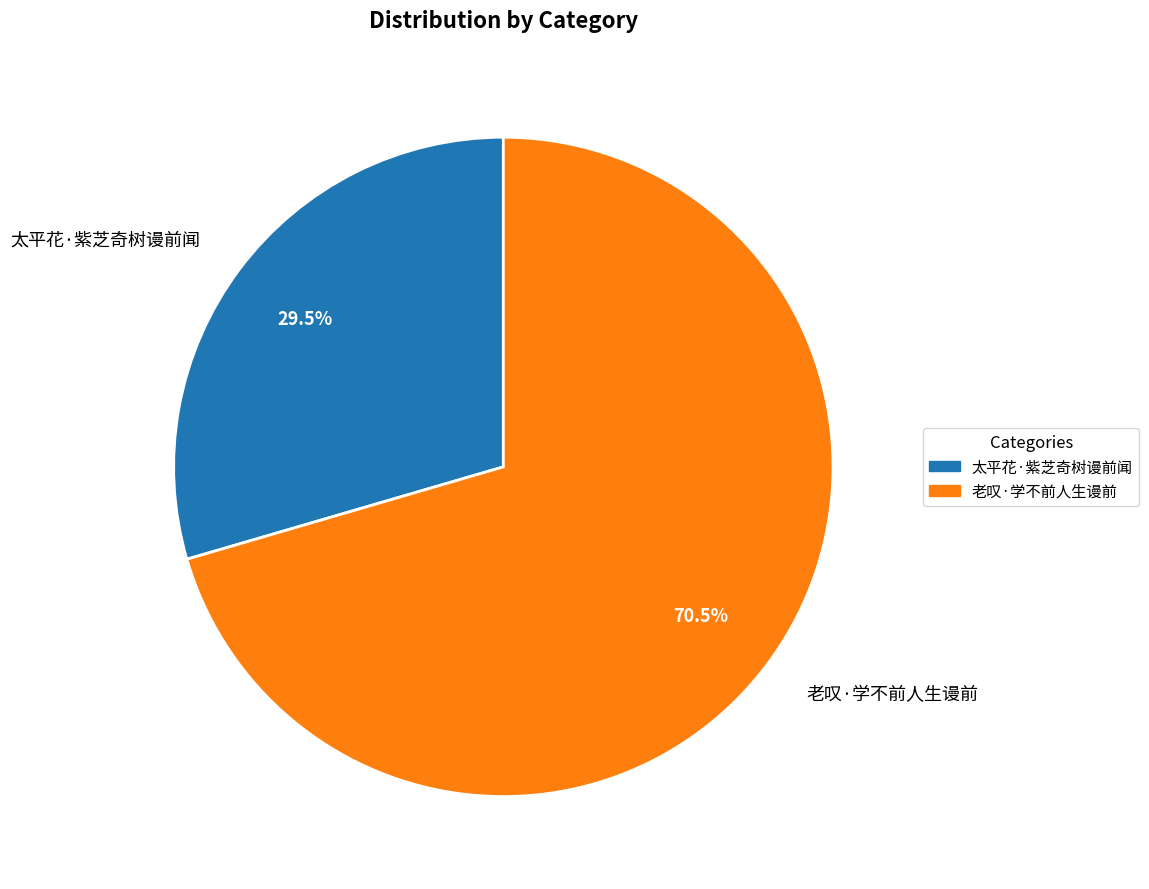

How many segments does this pie chart have?

2